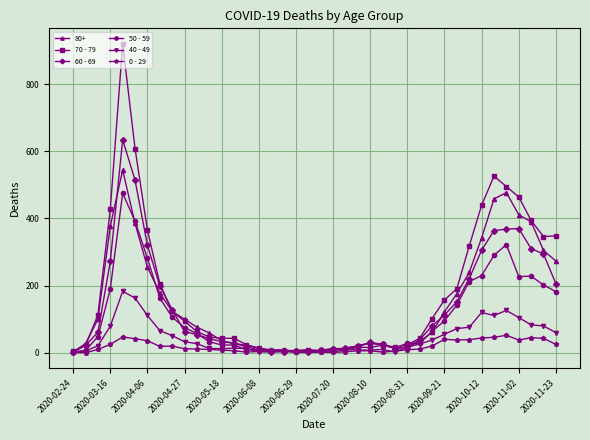

Which series has the widest spread of values?

70 - 79